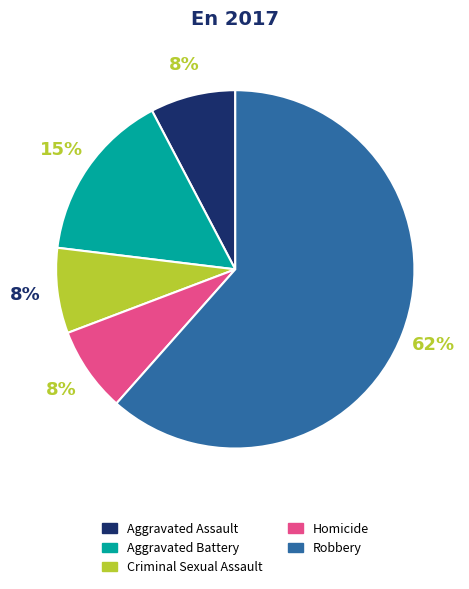

To the nearest percent, what portion does Aggravated Assault represent?

8%